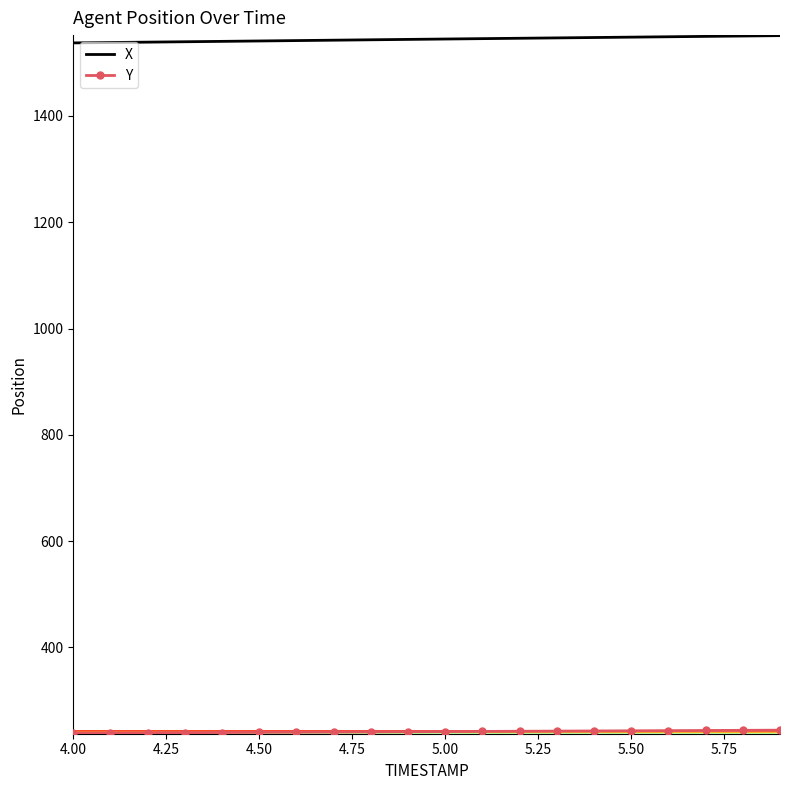

What is the minimum value for X?

1537.6